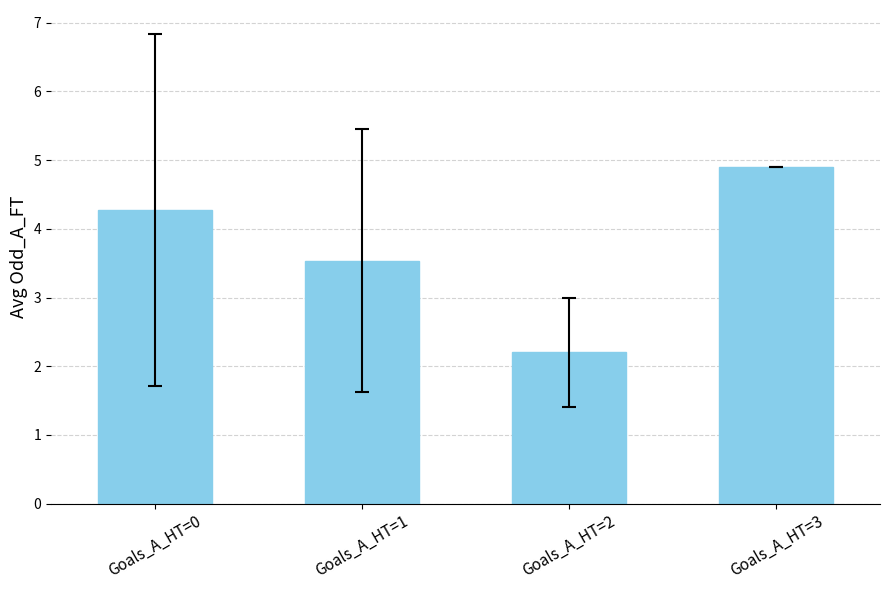

What is the smallest value displayed?

2.2